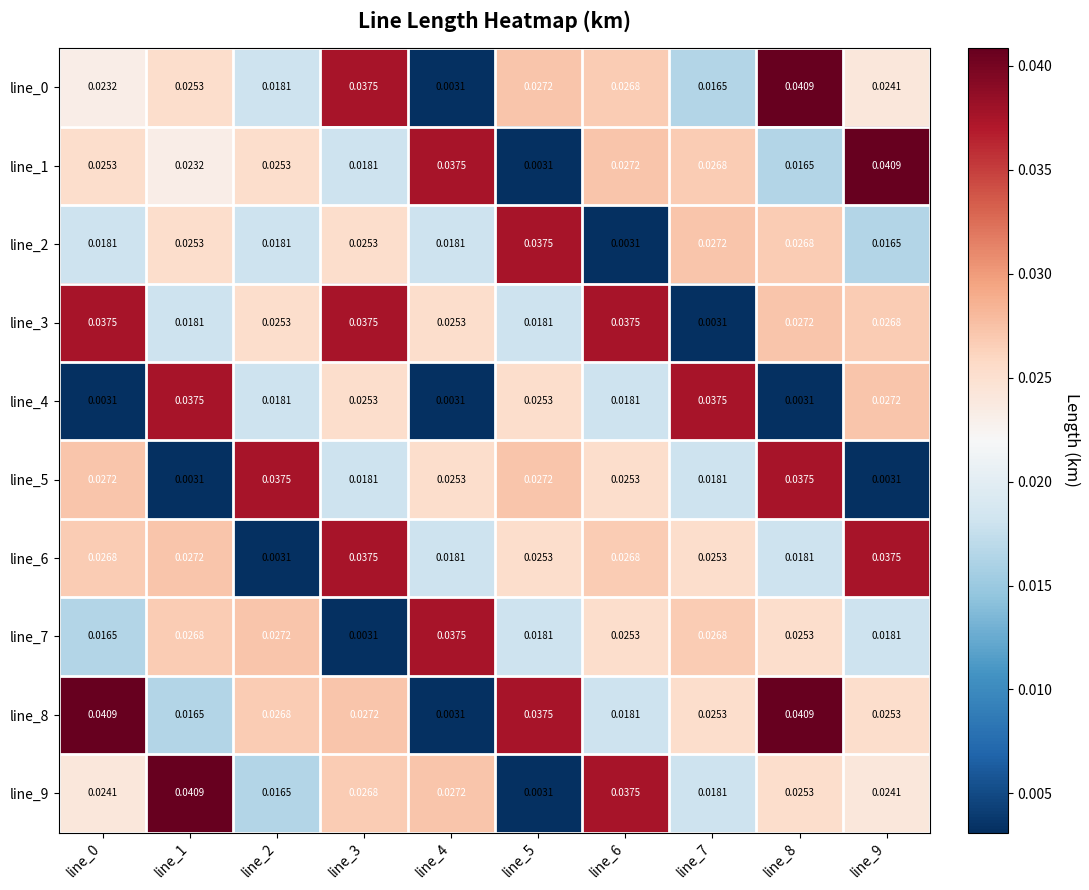

Is the value of line_1 at line_4 greater than the value of line_2 at line_4?

Yes